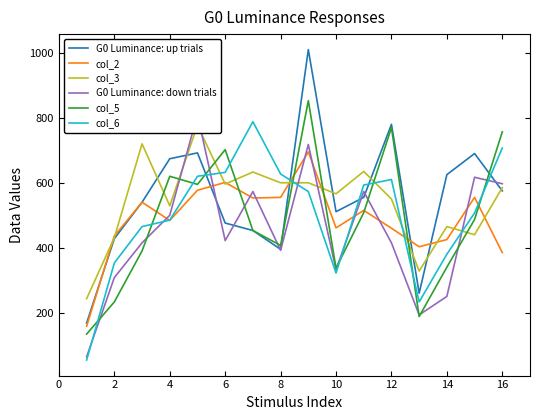

Is this an area chart (filled region under the line)?

No